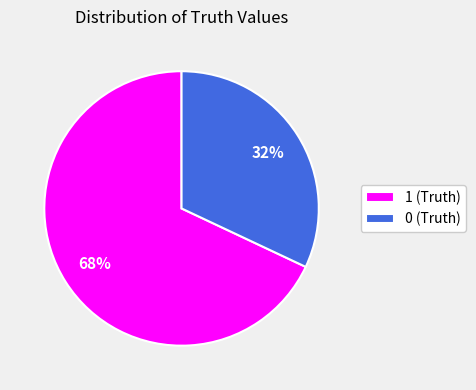

To the nearest percent, what is the difference between the largest and smallest slice percentages?

36%